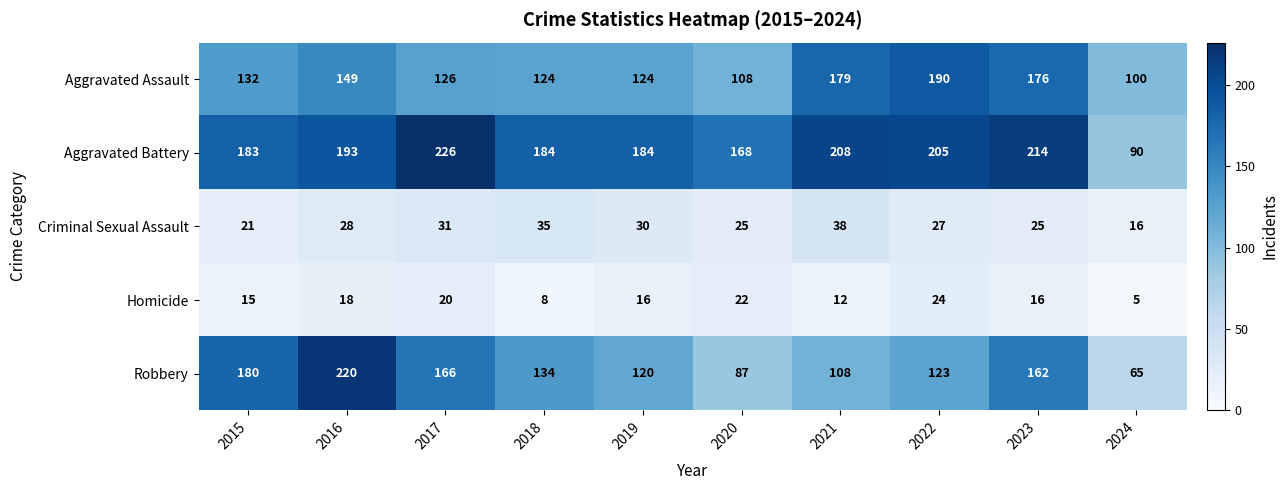

Rank the series at 2020 from highest to lowest value.

Aggravated Battery, Aggravated Assault, Robbery, Criminal Sexual Assault, Homicide